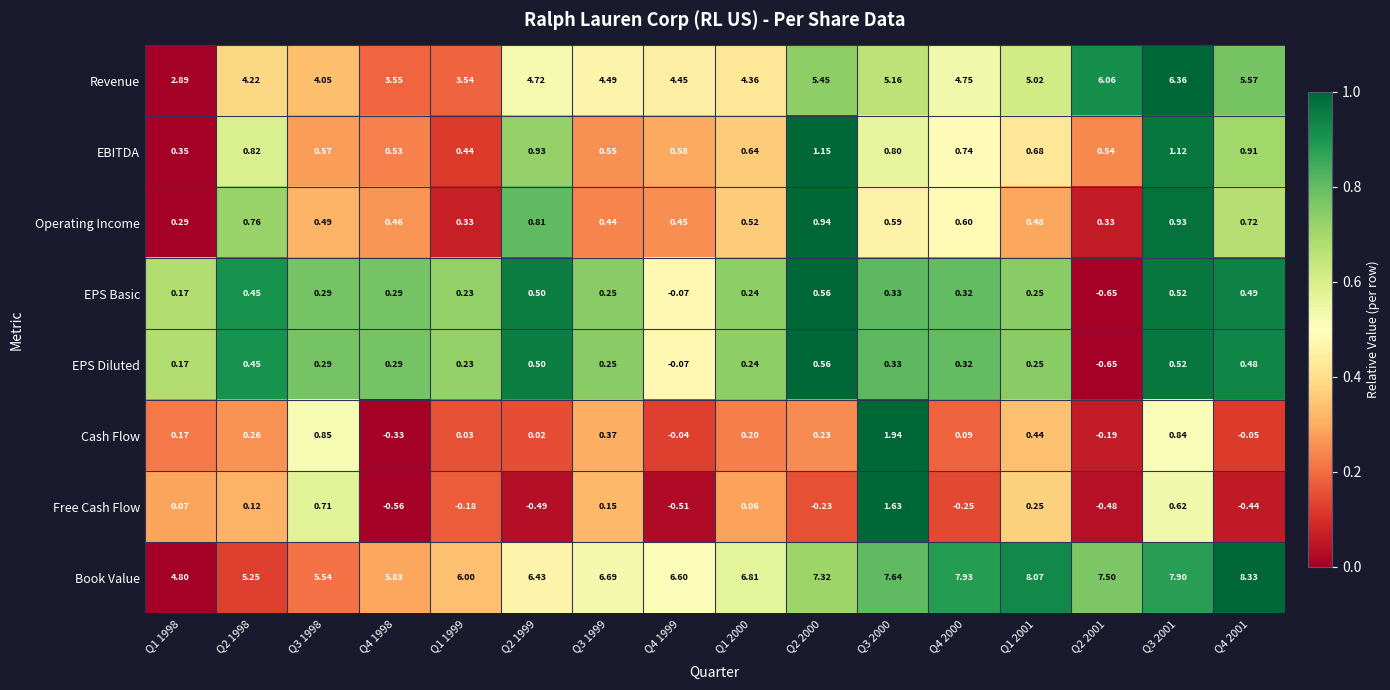

Which series changed the most between Q4 1998 and Q1 2001?

Book Value